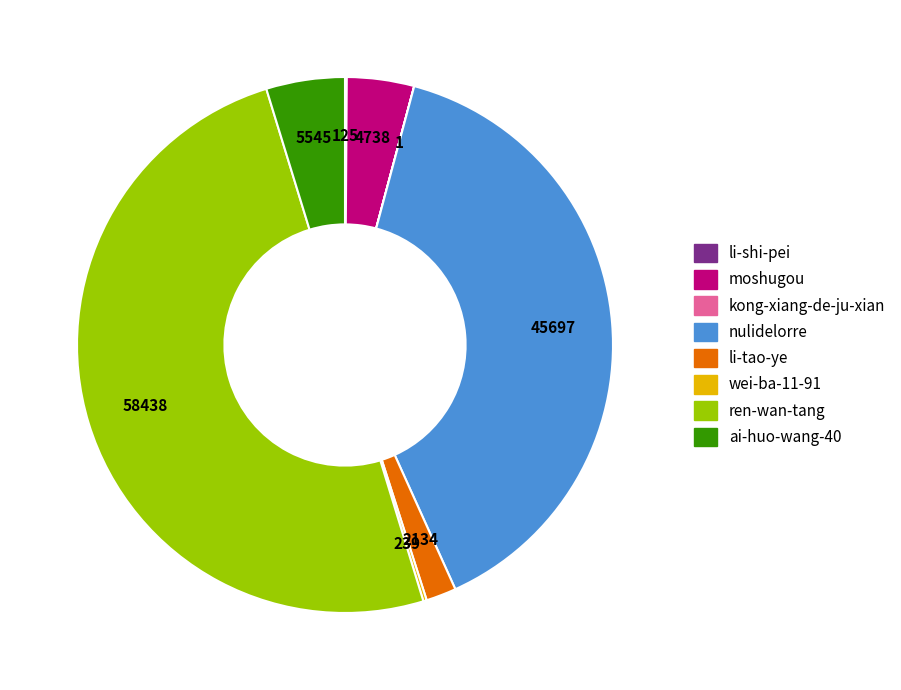

Which has a higher value, ren-wan-tang or ai-huo-wang-40?

ren-wan-tang